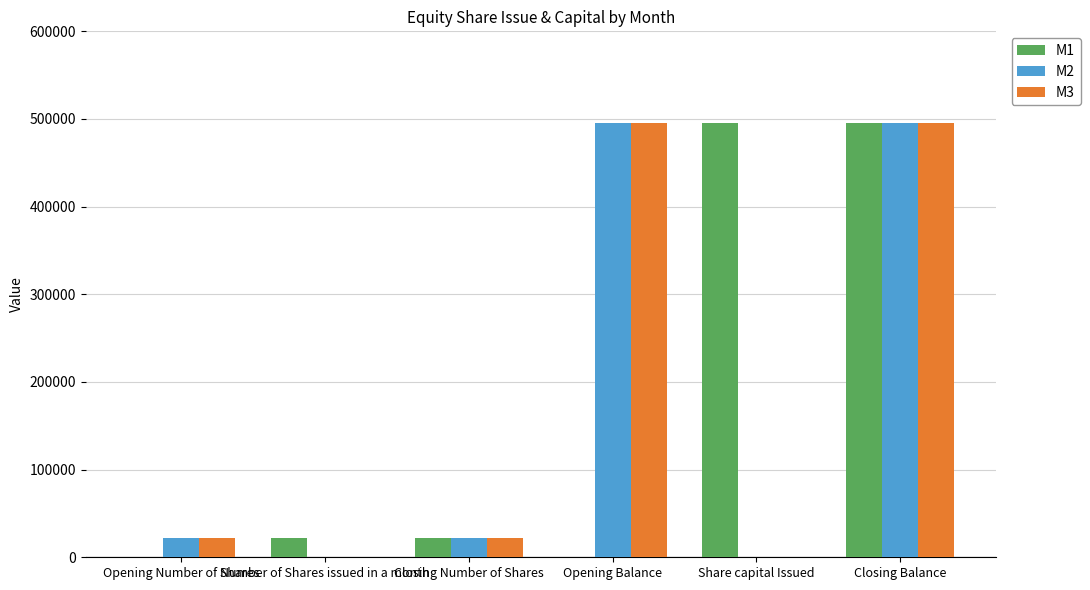

How many categories are shown in the chart?

6